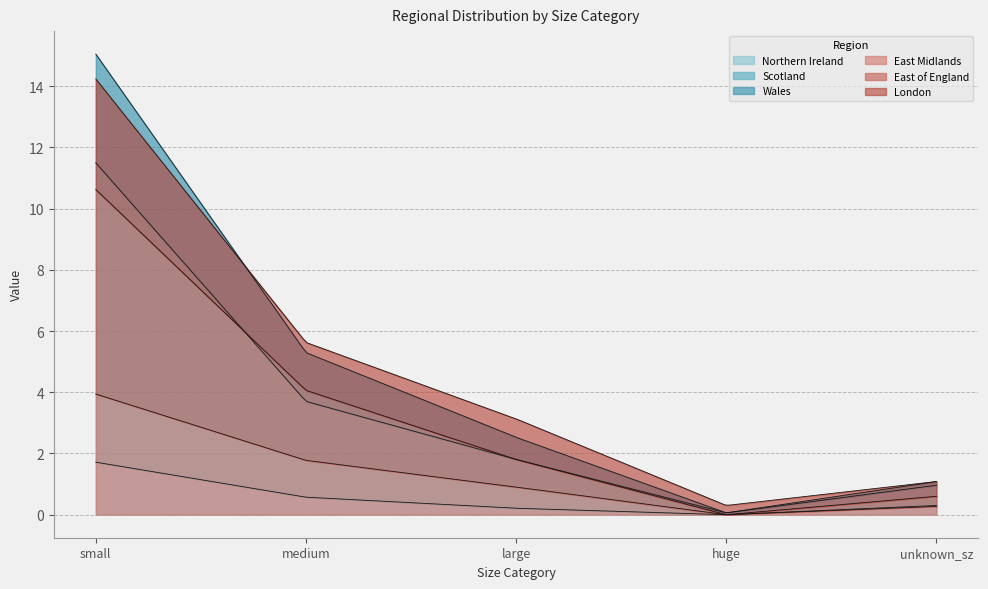

True or false: East of England and Scotland cross at least once.

False